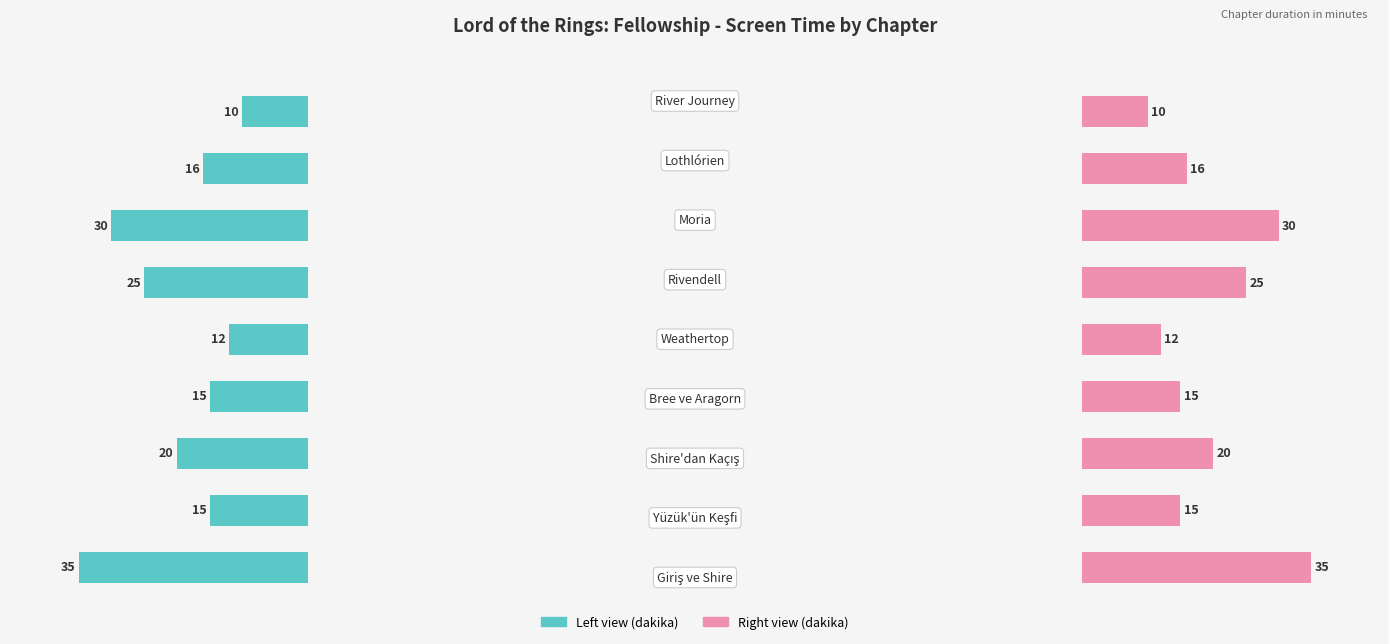

Reading left to right, transcribe all the data shown in this chart.

dakika (left): 35	15	20	15	12	25	30	16	10
dakika (right): 35	15	20	15	12	25	30	16	10